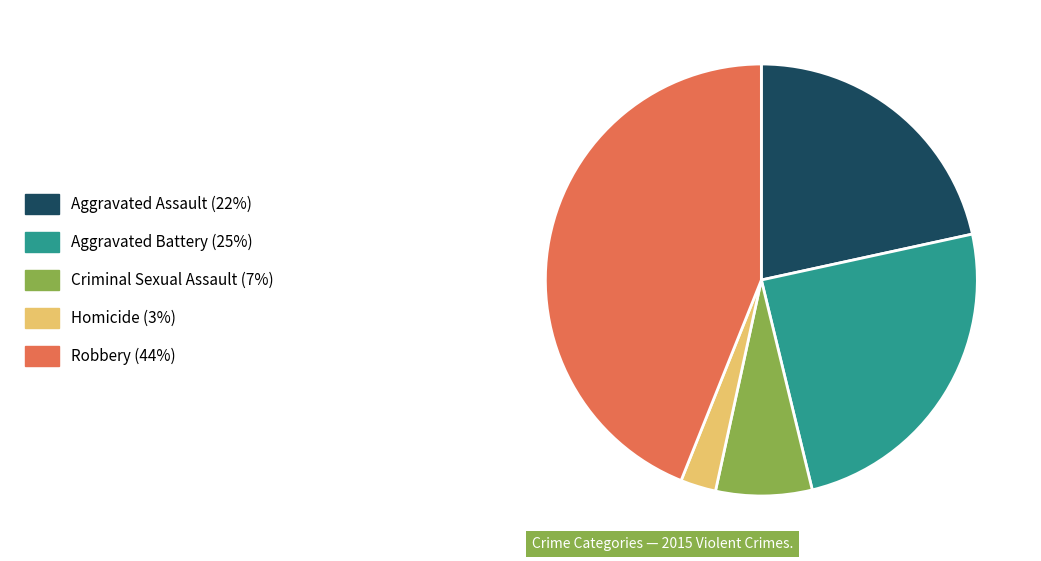

Is it true that Criminal Sexual Assault (7%) is 1% of the pie?

False